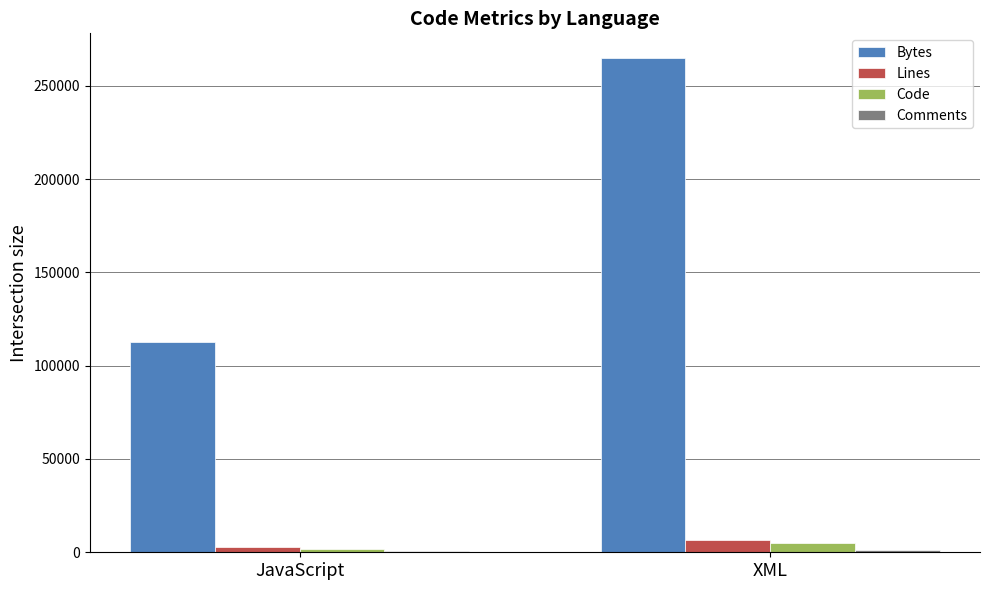

What is the sum of all Code values?

6843